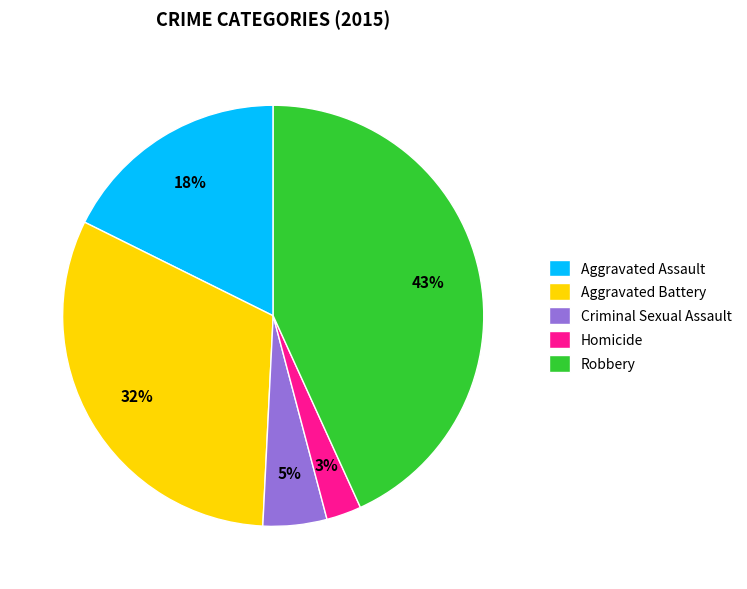

Which category has the biggest portion of the pie?

Robbery